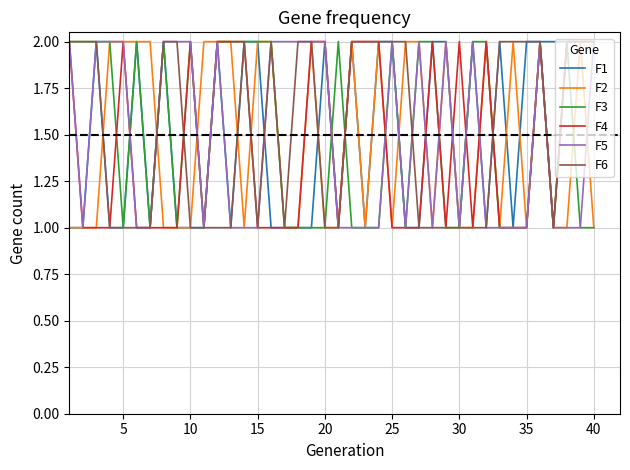

How many times do F1 and F2 cross each other?

10